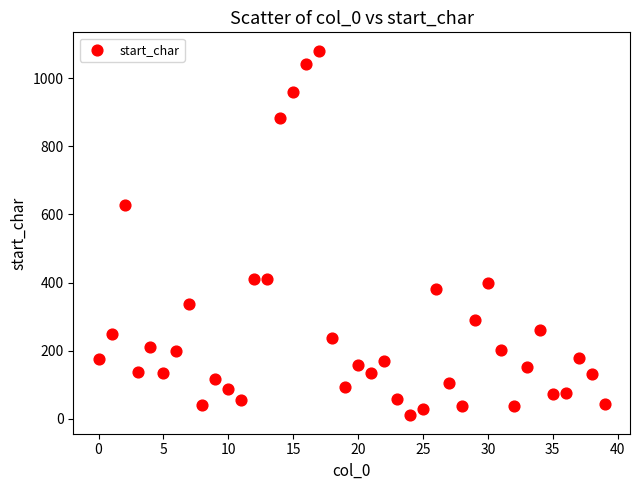

What Y value in the scatter plot is closest to 545?

628